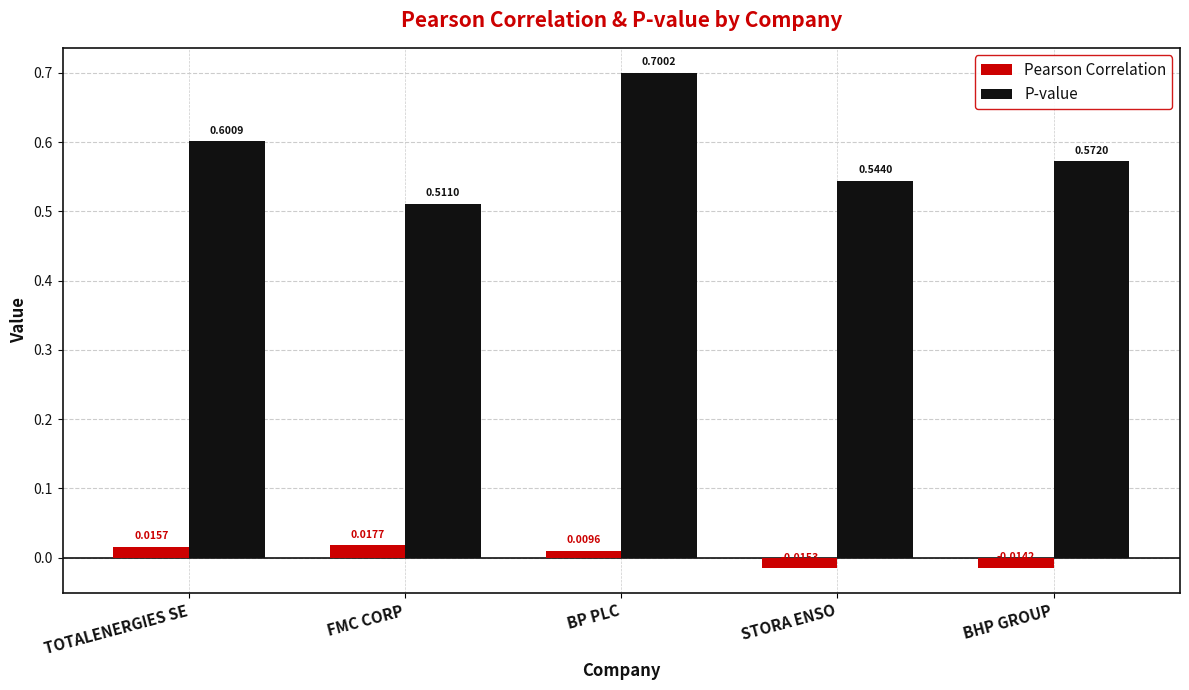

Is the value of Pearson Correlation at TOTALENERGIES SE greater than the value of P-value at STORA ENSO?

No